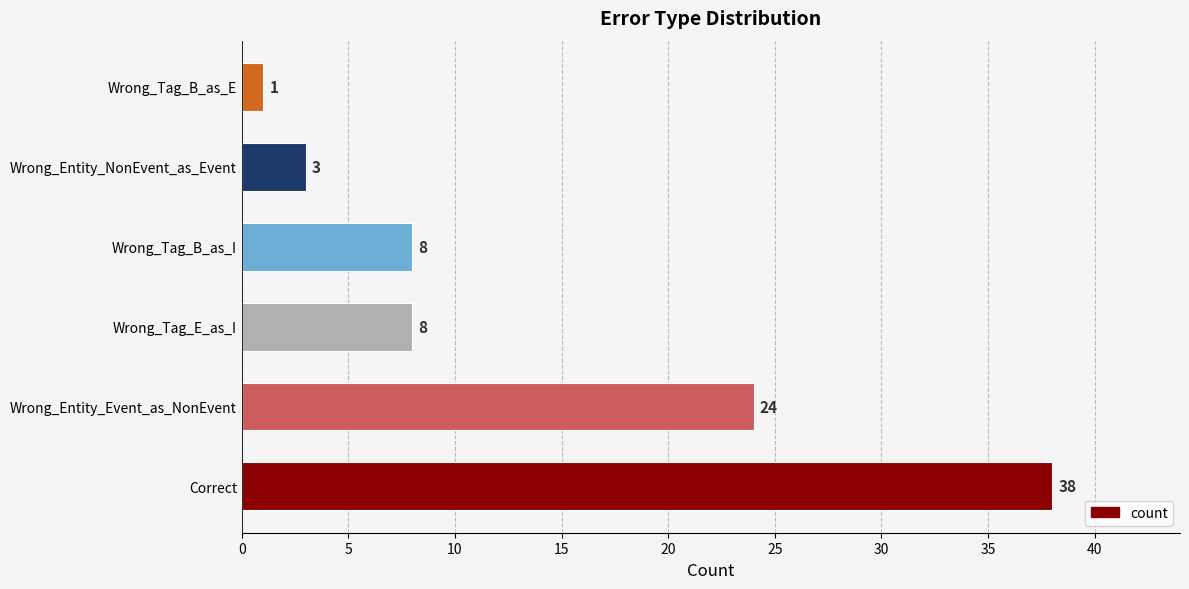

How many data points are less than 8?

2